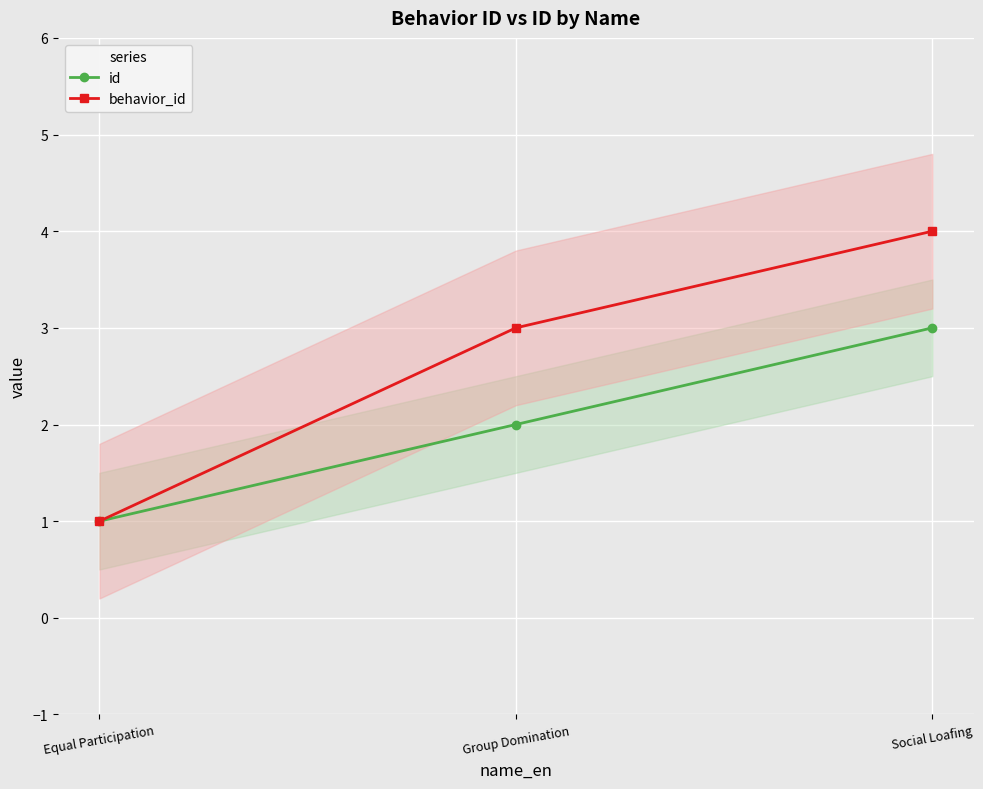

Reading left to right, transcribe all the data shown in this chart.

id: 1	2	3
behavior_id: 1	3	4